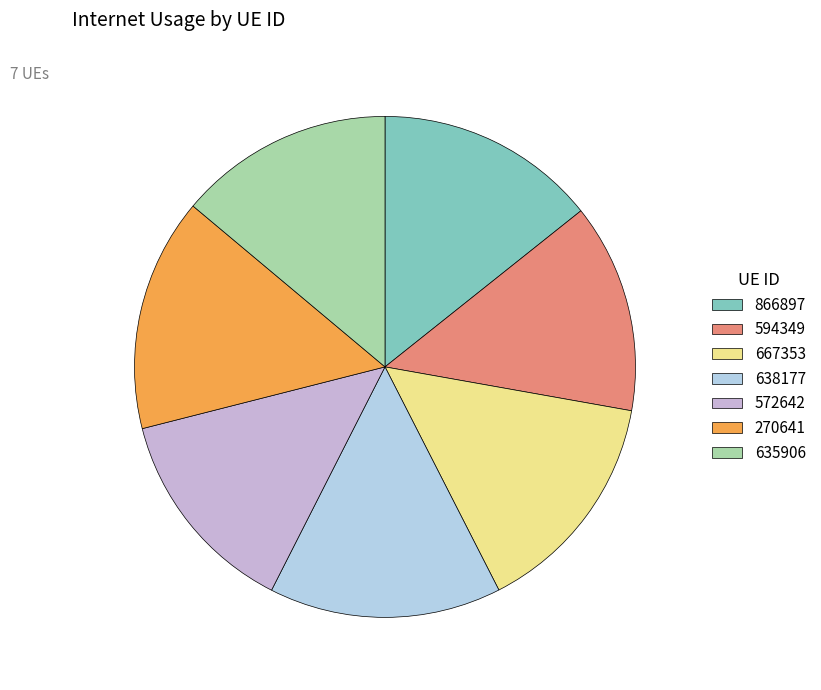

Count the number of slices in the pie.

7